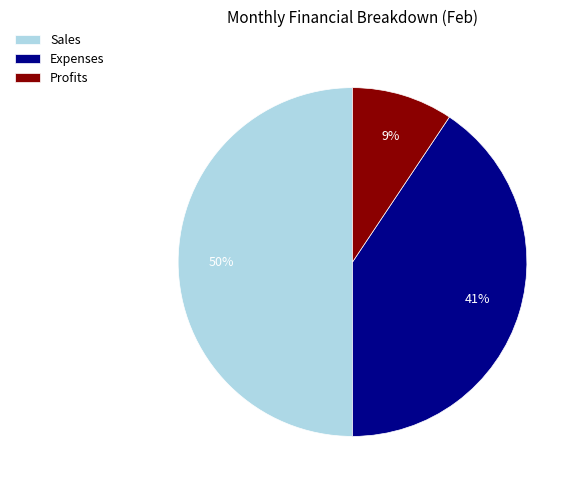

To the nearest percent, what percentage of the pie is Expenses?

41%